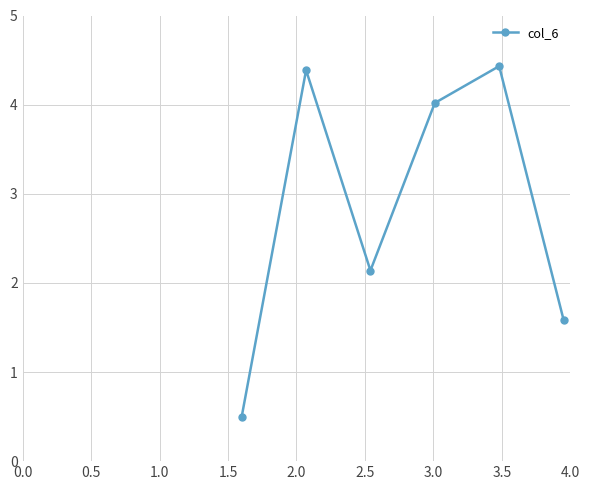

What is the sum of all values?

17.1